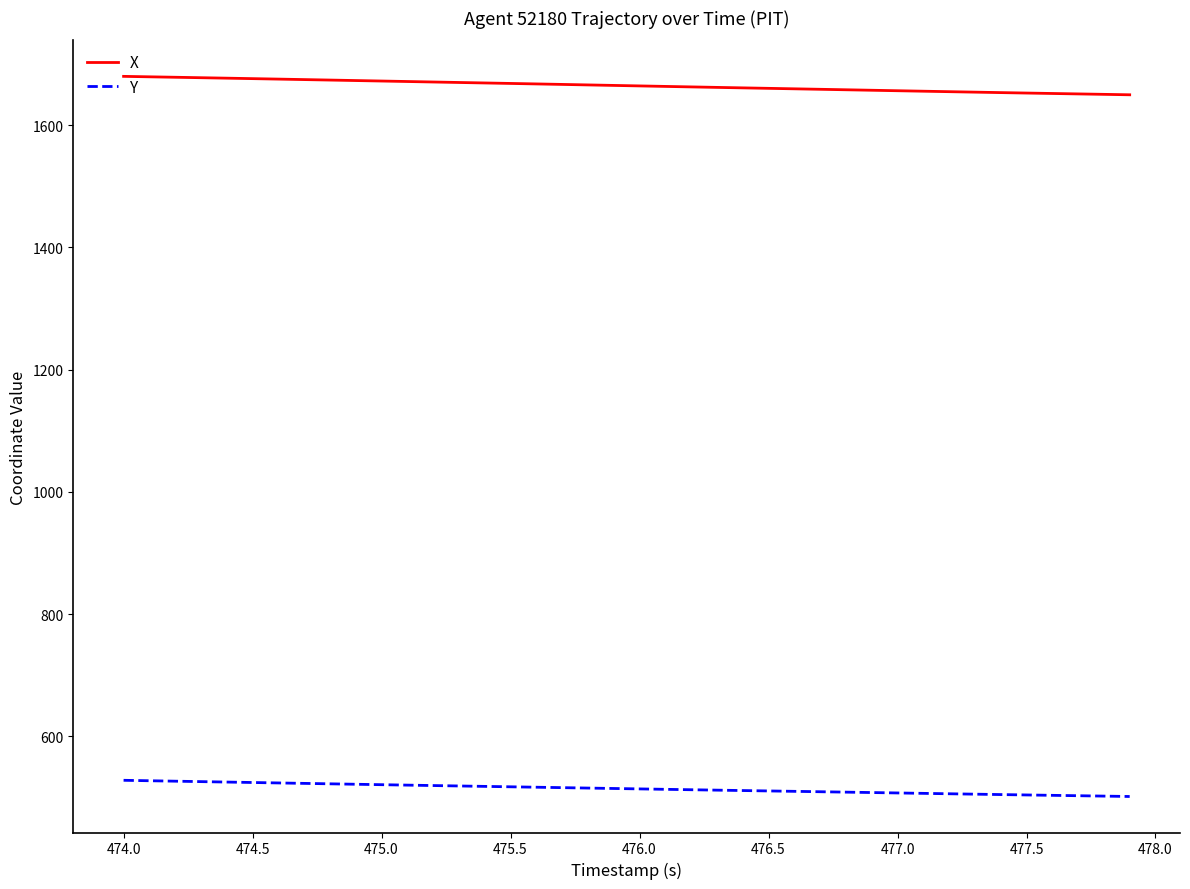

List the series in order of their peak value, lowest first.

Y, X